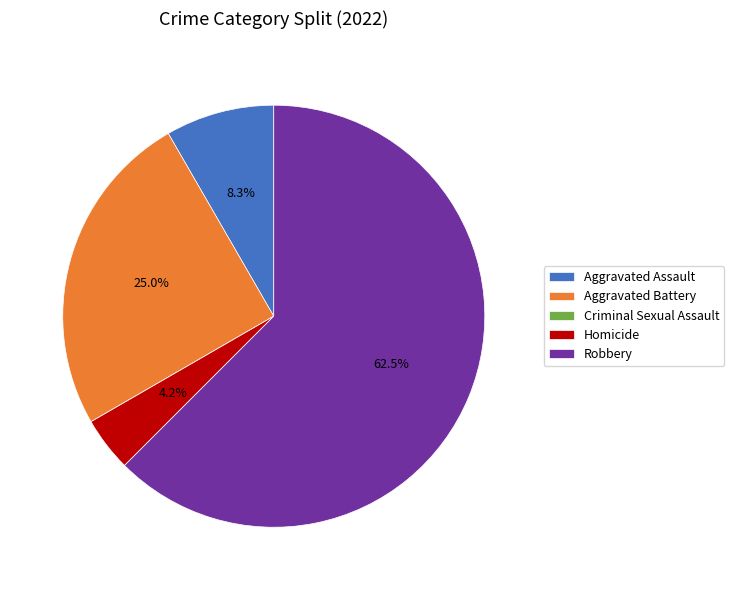

What percentage is NOT represented by Aggravated Battery?

75.0%